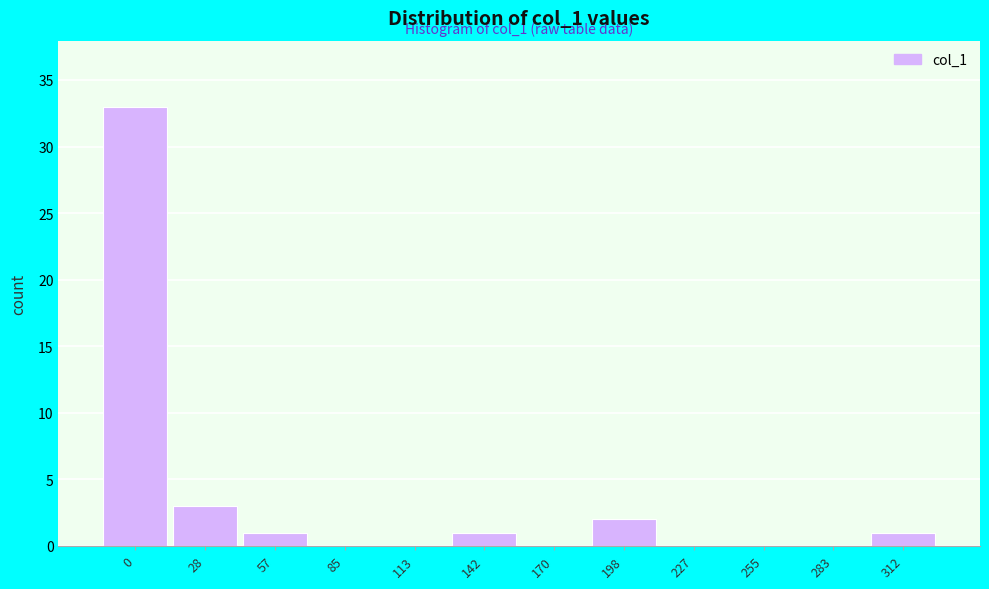

Reading left to right, transcribe all the data shown in this chart.

0=33	28=3	57=1	85=0	113=0	142=1	170=0	198=2	227=0	255=0	283=0	312=1